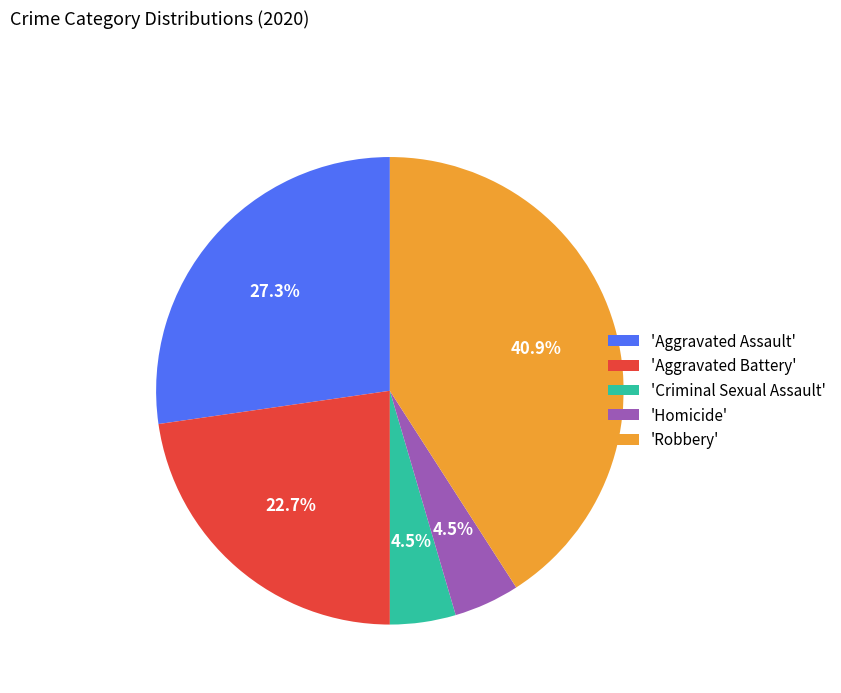

What percentage is NOT represented by 'Aggravated Battery'?

77.3%